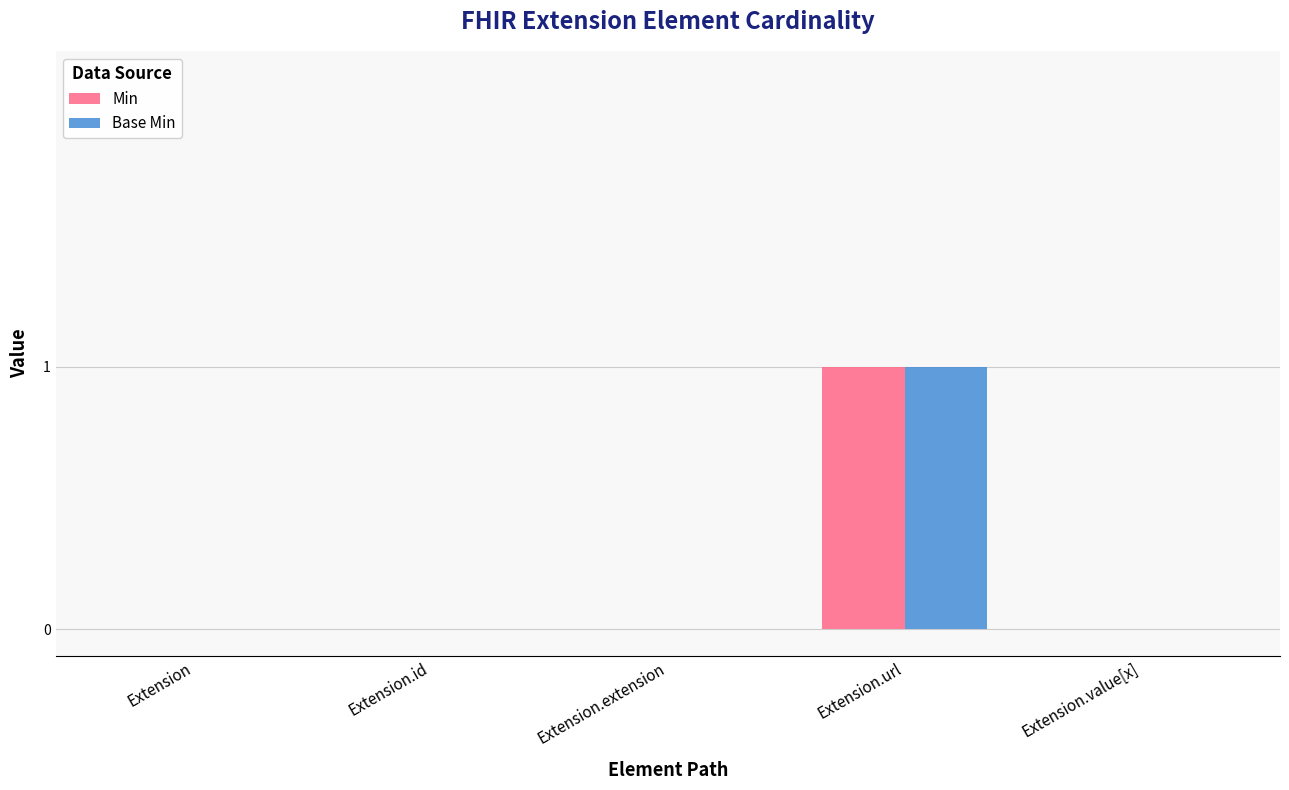

Is the value of Min at Extension.url greater than the value of Base Min at Extension?

Yes